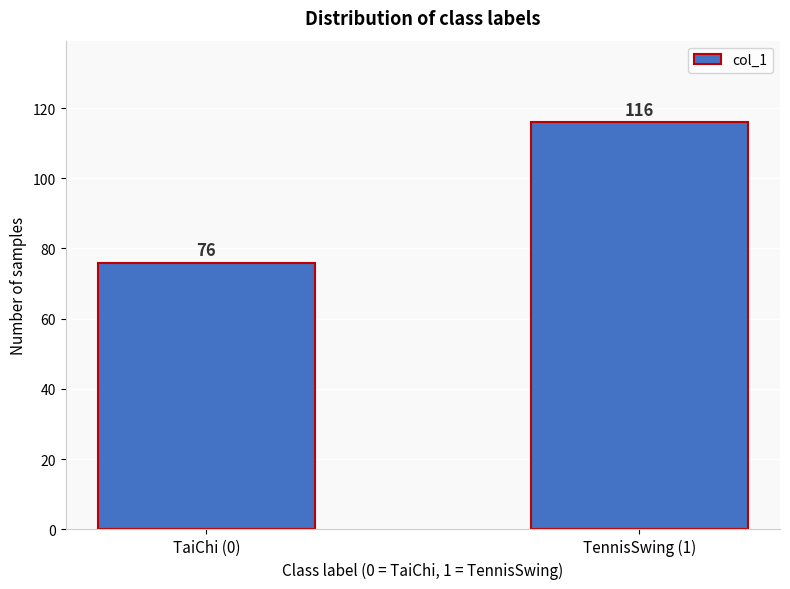

Reading left to right, what are all the values shown in this chart?

76	116